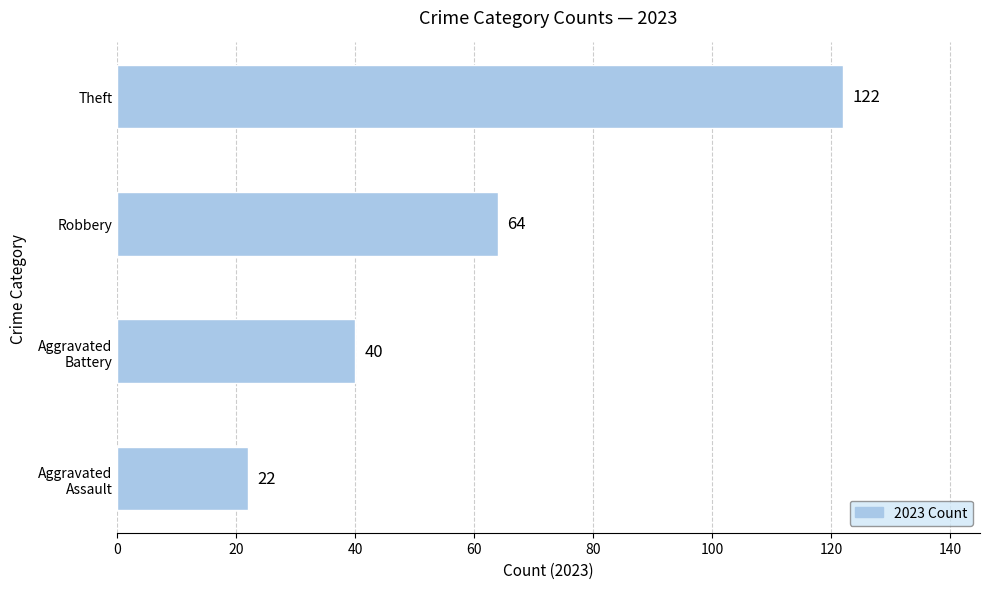

True or false: the data shows 64 at Robbery.

True